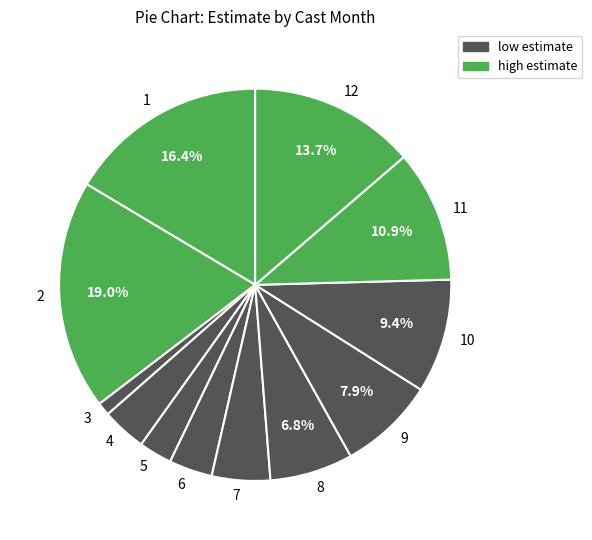

Between 6 and 11, which is larger?

11